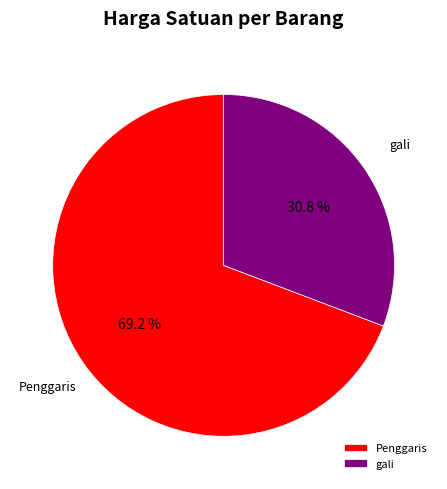

To the nearest percent, what percentage of the pie is gali?

31%